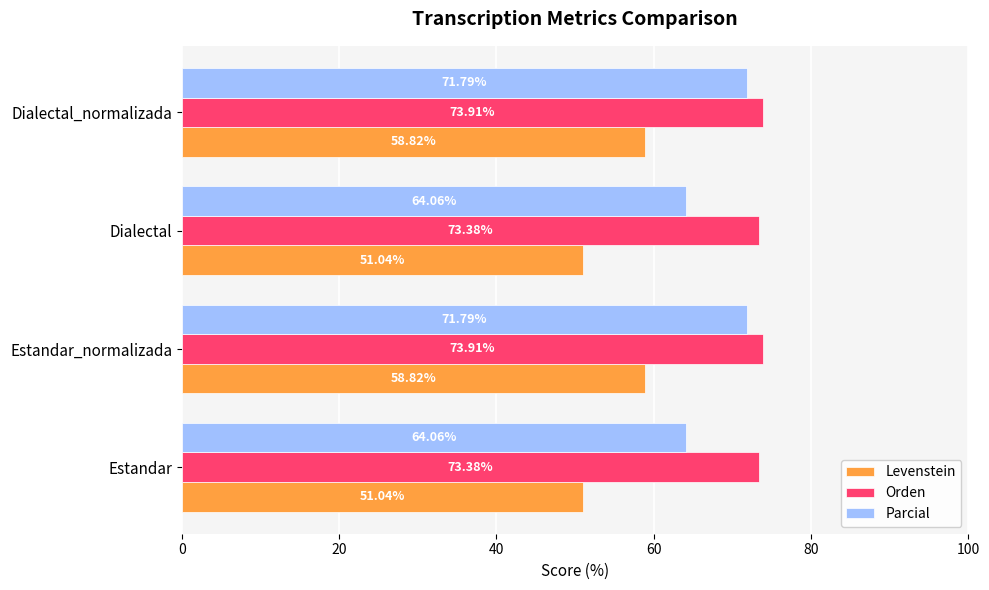

What is the average value of the Parcial series?

67.9